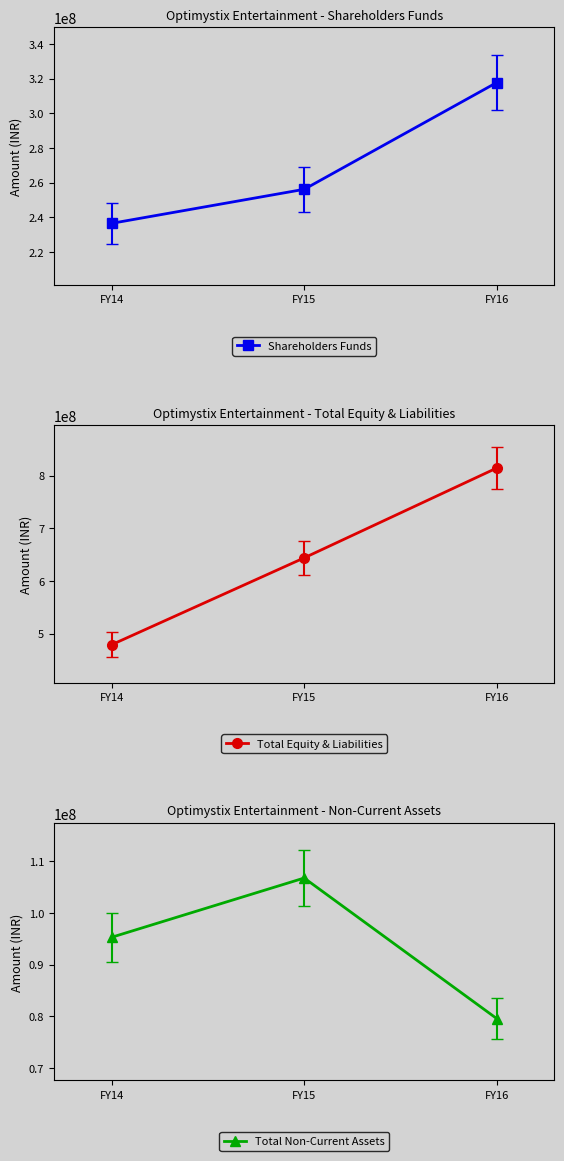

What is the minimum value for Total Equity & Liabilities?

478806000